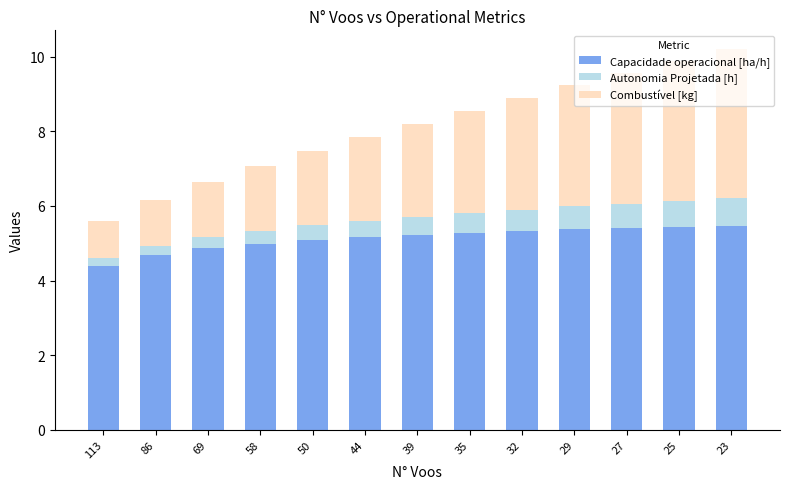

What is the highest value of the Capacidade operacional [ha/h] series?

5.5